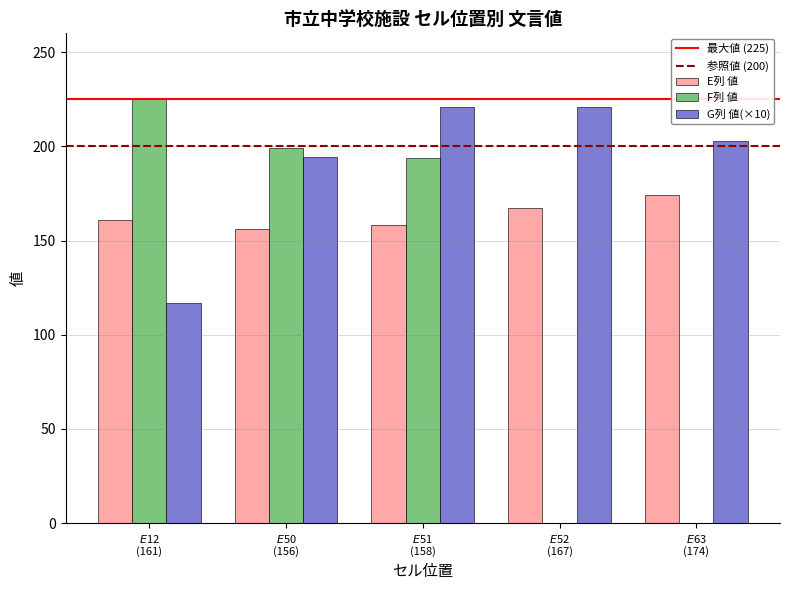

What is the greatest value displayed?

225.0